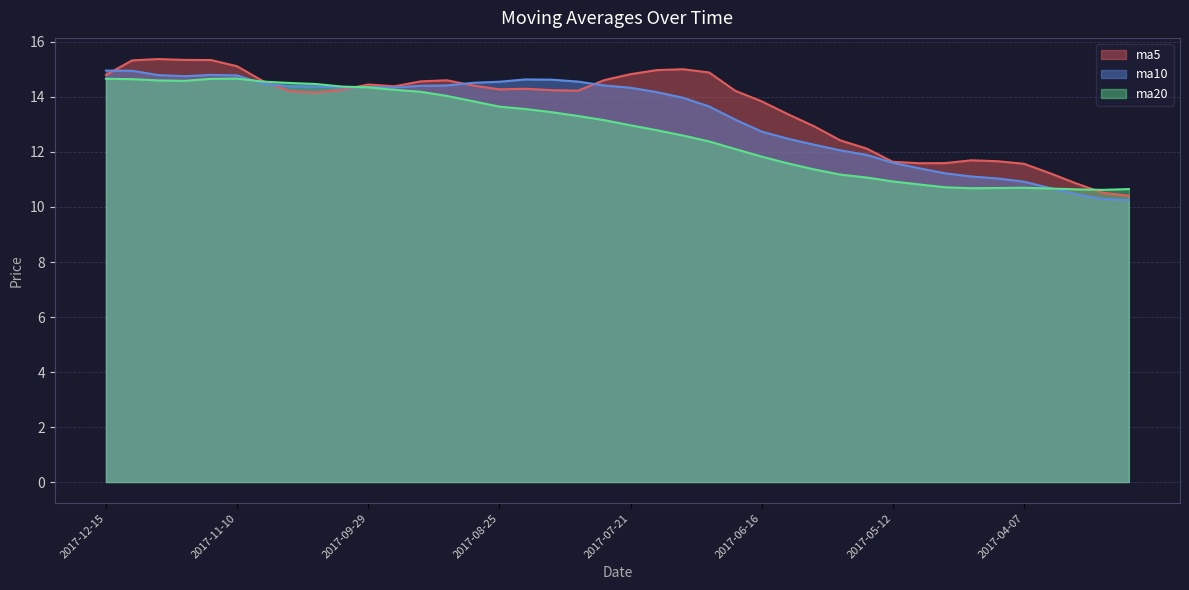

Between 2017-07-28 and 2017-03-10, which series saw the biggest shift?

ma5